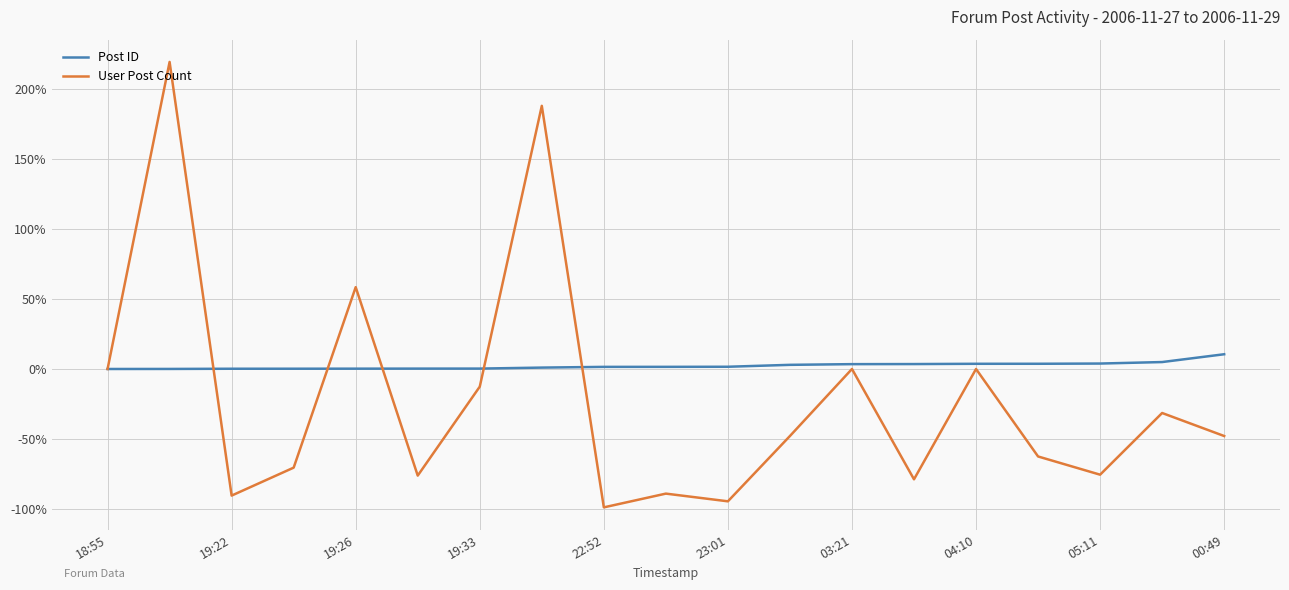

What is the difference between the second highest and minimum values in the User Post Count series?

286.9